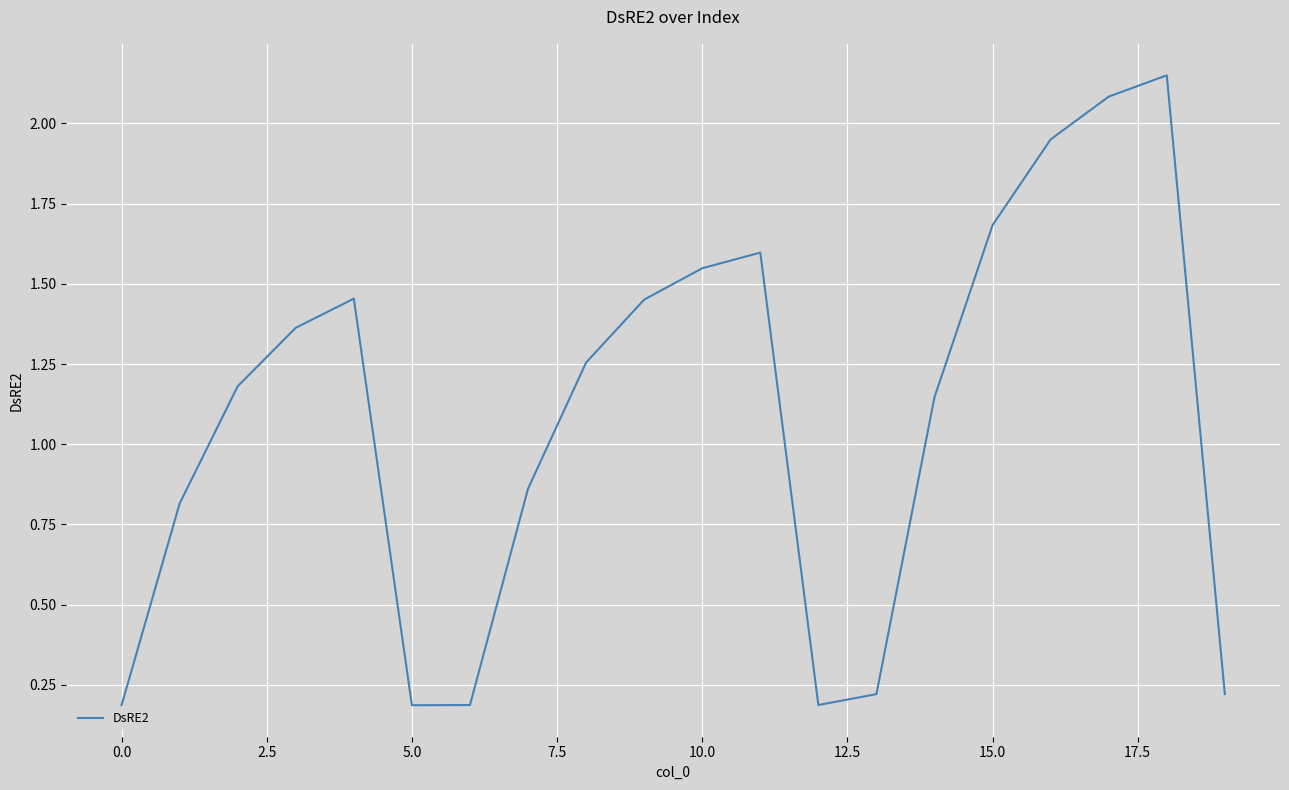

The value at 10.0 is 1.0. True or false?

False